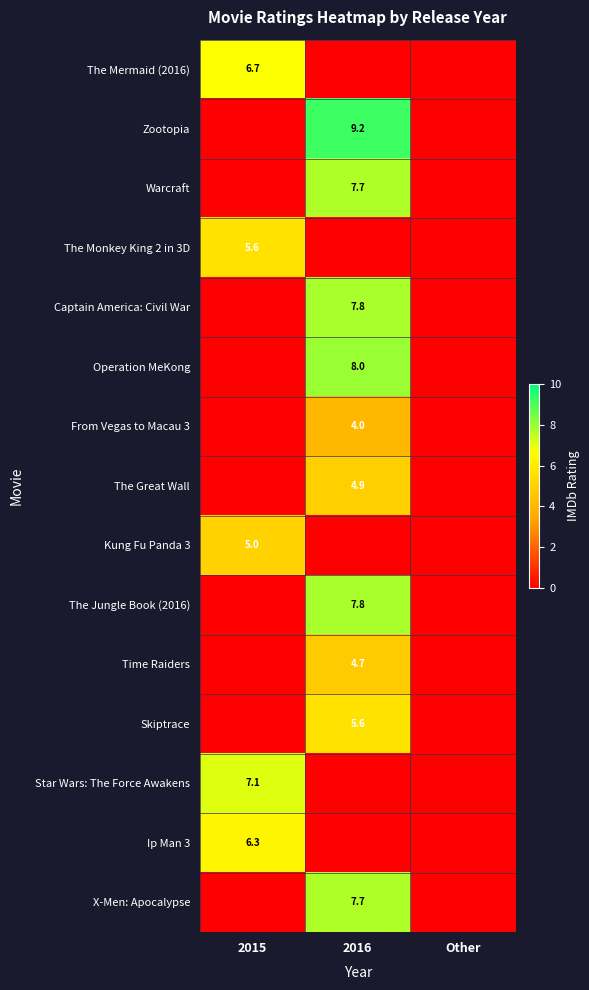

The value of Captain America: Civil War at 2016 is 1.6. True or false?

False